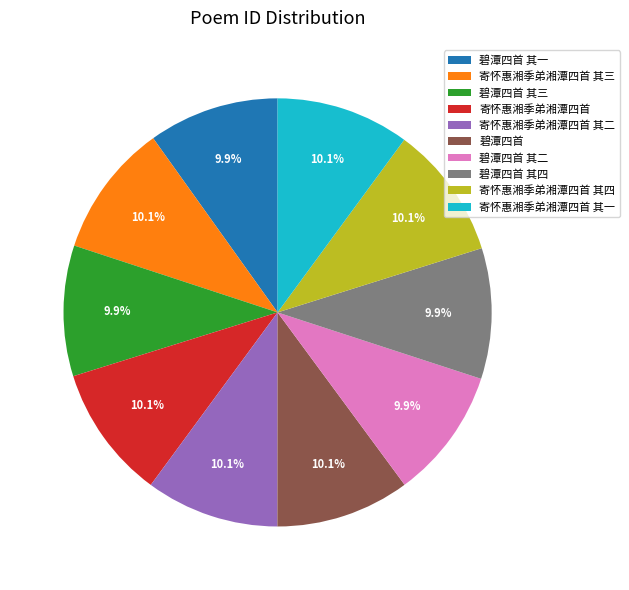

Does 碧潭四首 其一 account for over 50% of the chart?

No